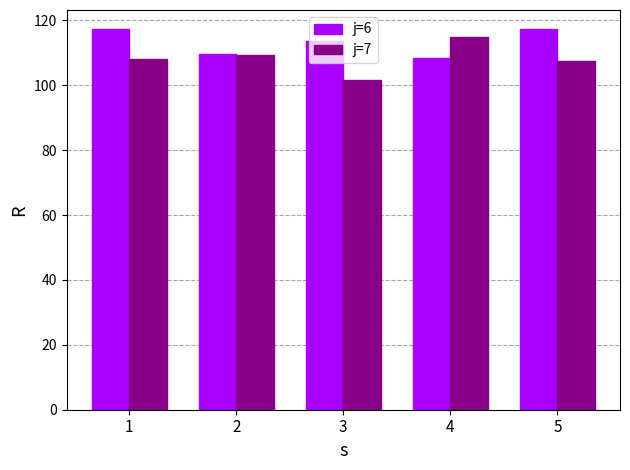

At which category does the chart reach its minimum across all series?

3